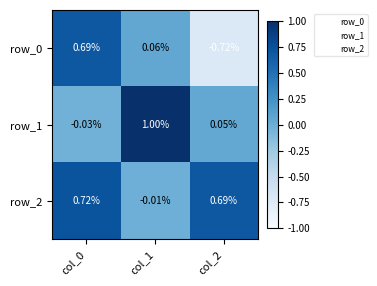

How many data points in row_1 are less than 0?

1